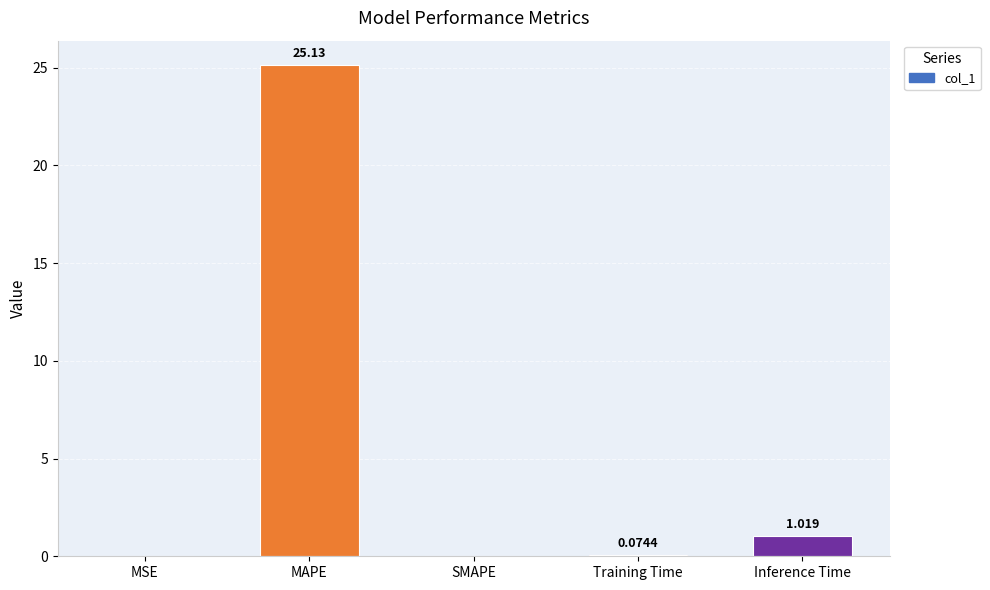

Which has a higher value, MSE or MAPE?

MAPE